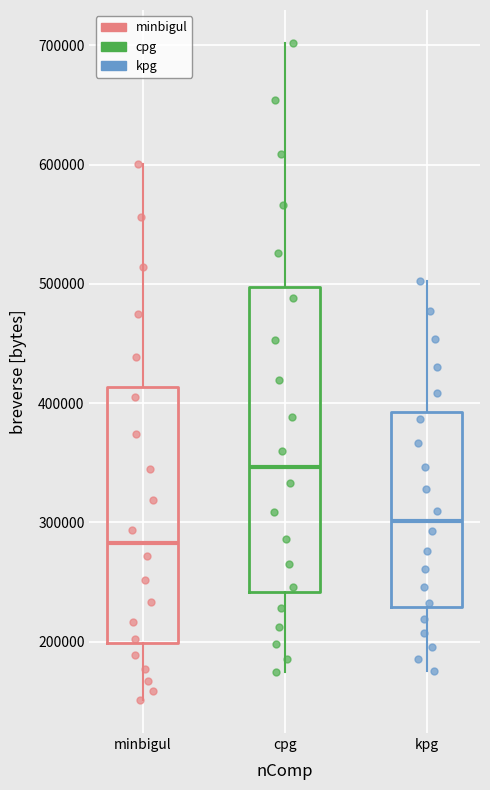

Reading left to right, read every box against the y-axis: the position of its median line, the range the box covers, and the ends of its whiskers. The values are not printed on the chart, so give them approximately, as read against the axis.

minbigul: median 280000, box 200000 to 410000, whiskers 150000 to 600000
cpg: median 350000, box 240000 to 500000, whiskers 170000 to 700000
kpg: median 300000, box 230000 to 390000, whiskers 180000 to 500000